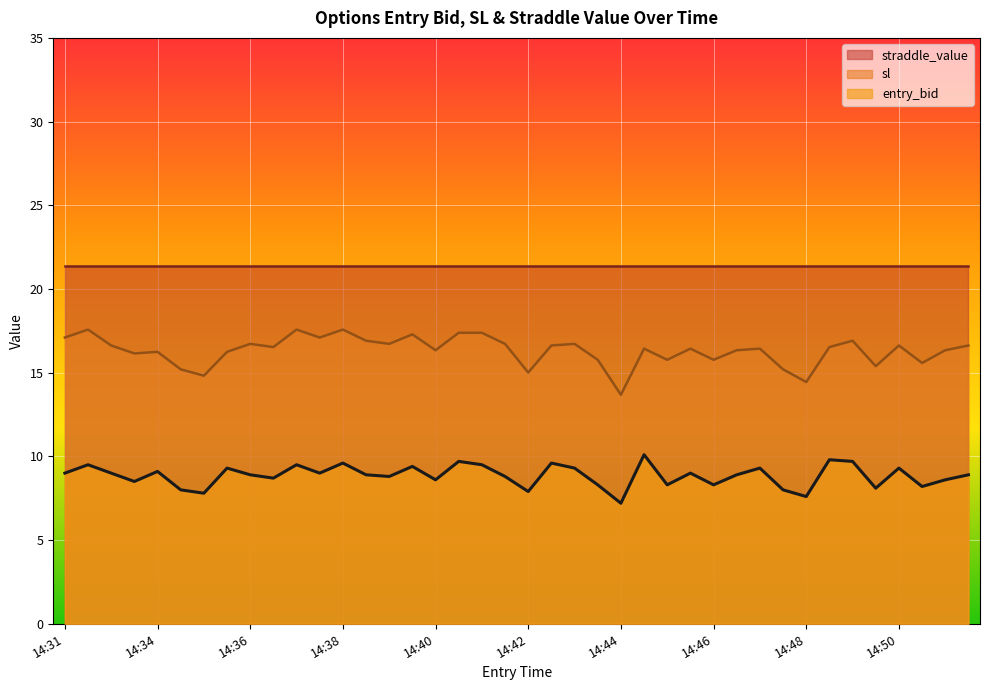

True or false: sl and entry_bid intersect in this chart.

False